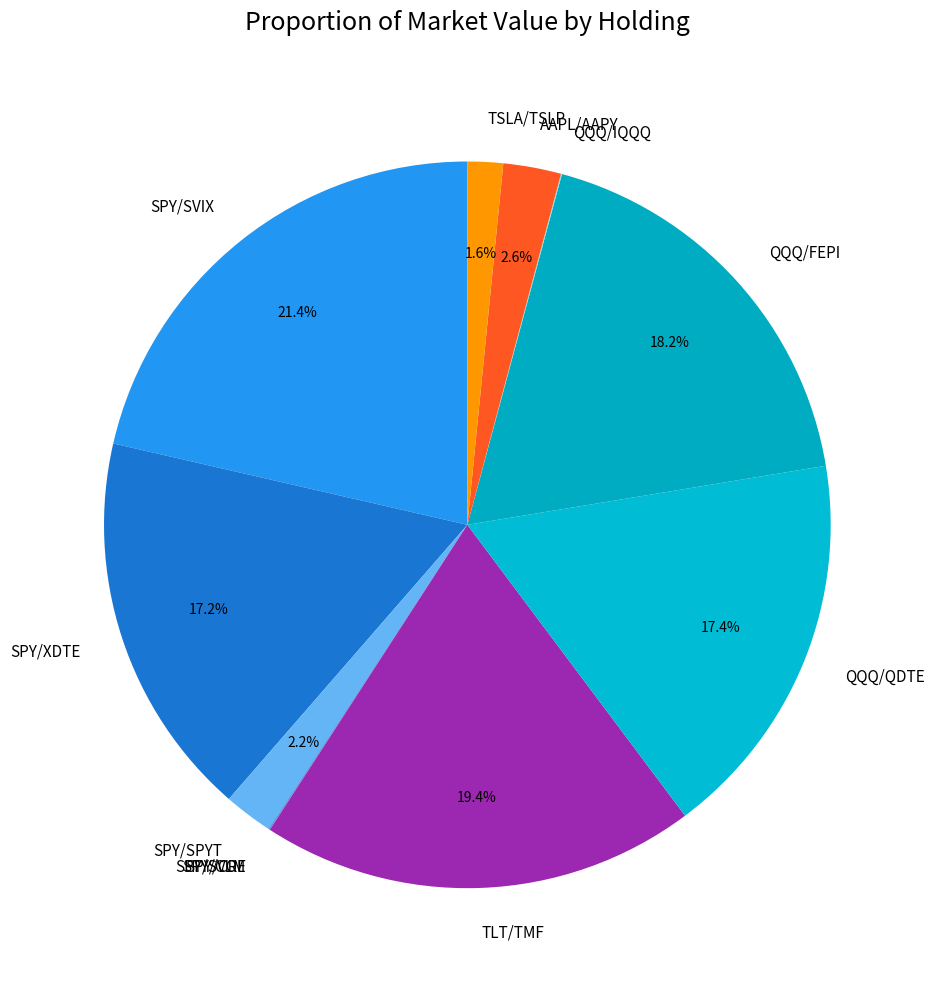

Between SPY/SVIX and TSLA/TSLP, which is larger?

SPY/SVIX